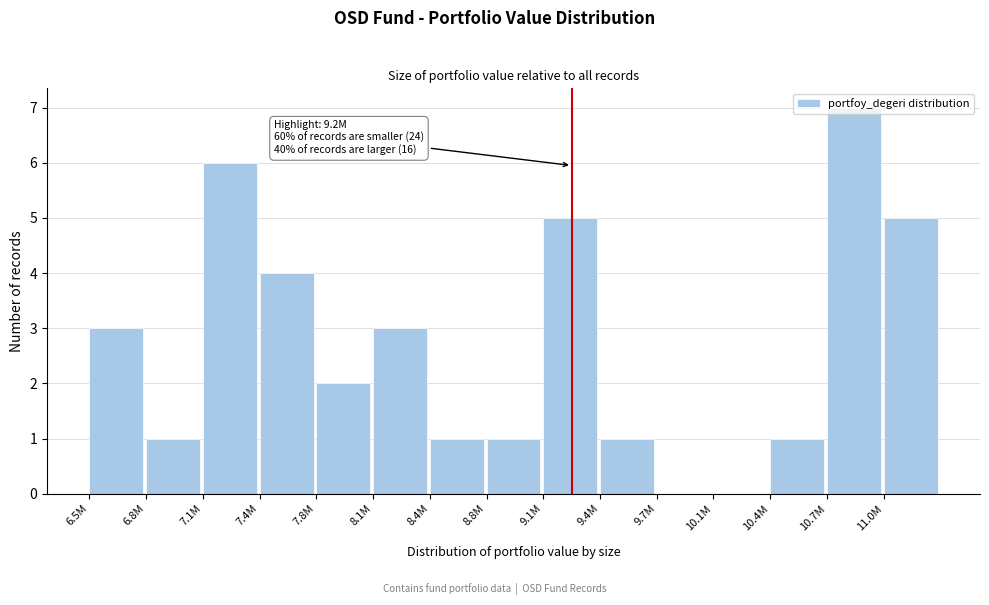

What is the sum of the values at 9.4M and 7.1M?

7